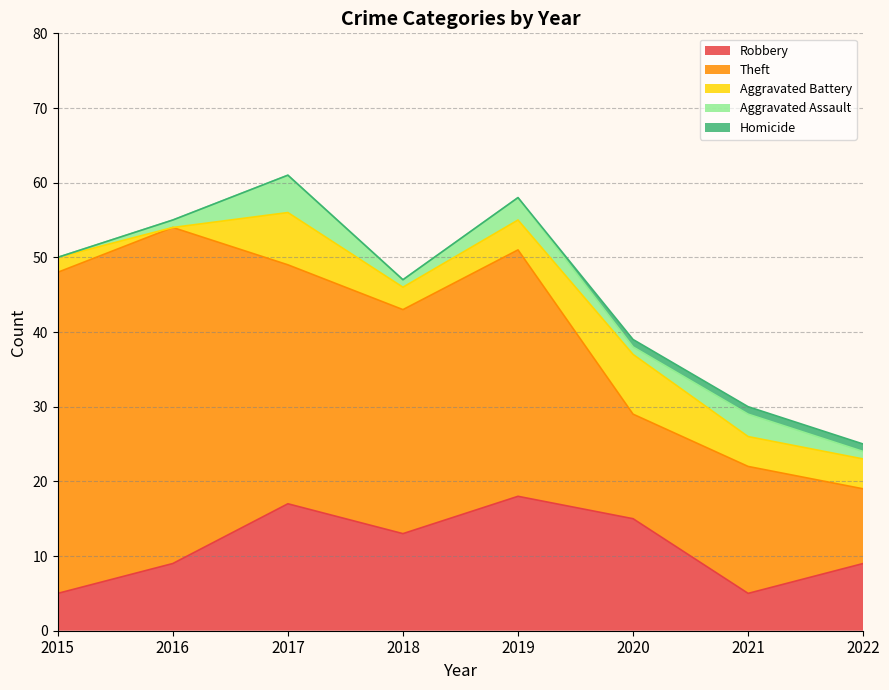

Reading left to right, extract all data points from this chart.

Robbery: 2015=5	2016=9	2017=17	2018=13	2019=18	2020=15	2021=5	2022=9
Theft: 2015=43	2016=45	2017=32	2018=30	2019=33	2020=14	2021=17	2022=10
Aggravated Battery: 2015=2	2016=0	2017=7	2018=3	2019=4	2020=8	2021=4	2022=4
Aggravated Assault: 2015=0	2016=1	2017=5	2018=1	2019=3	2020=1	2021=3	2022=1
Homicide: 2015=0	2016=0	2017=0	2018=0	2019=0	2020=1	2021=1	2022=1